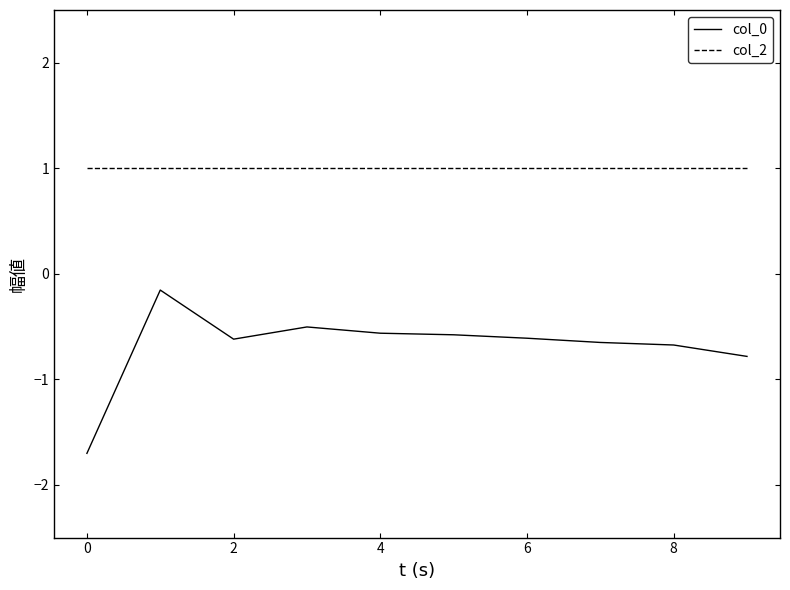

Rank the series by their maximum value, from lowest to highest.

col_0, col_2